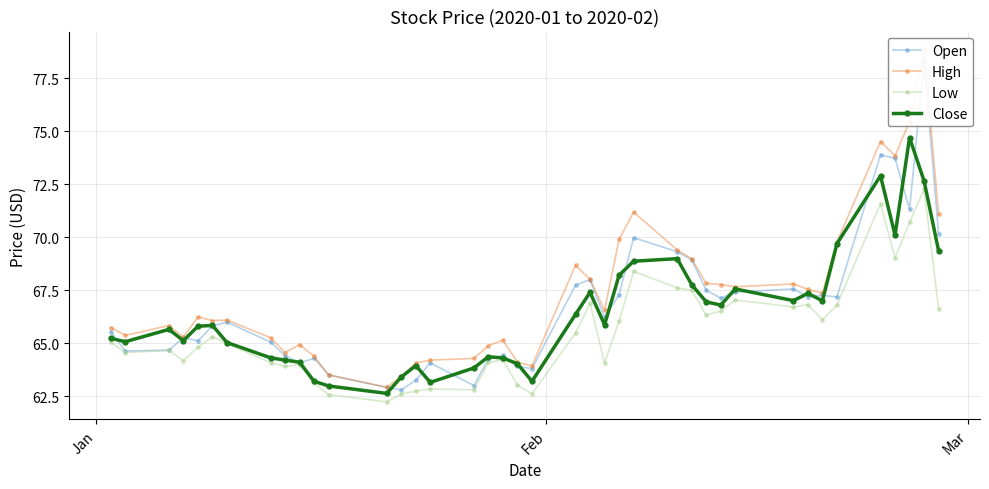

Which series has the widest spread of values?

High